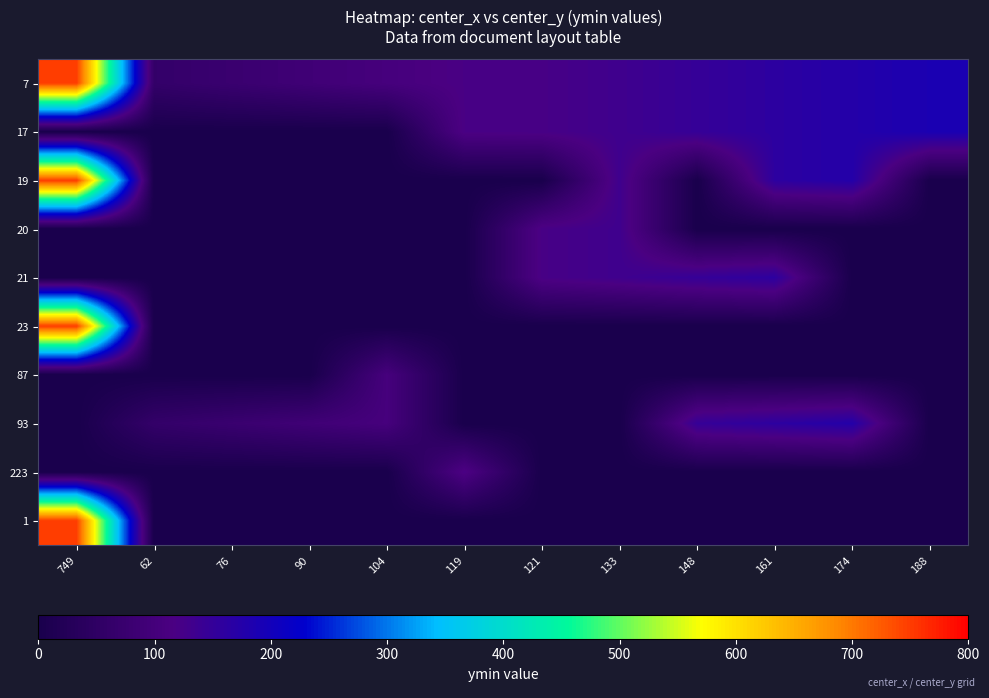

Rank the series by their maximum value, from highest to lowest.

7, 19, 23, 1, 17, 93, 21, 20, 223, 87